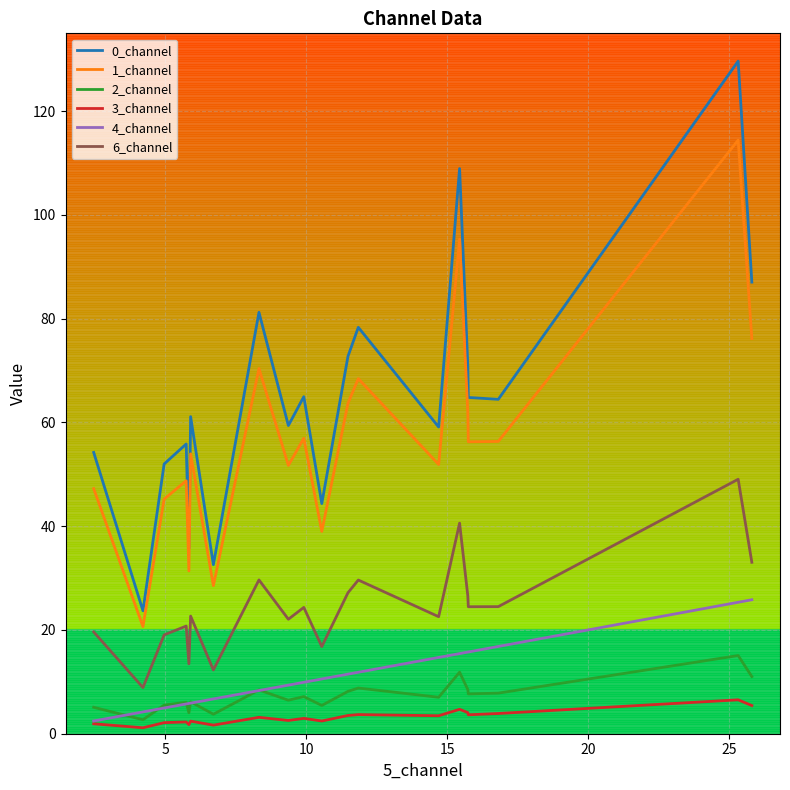

What is the average value of the 4_channel series?

11.3